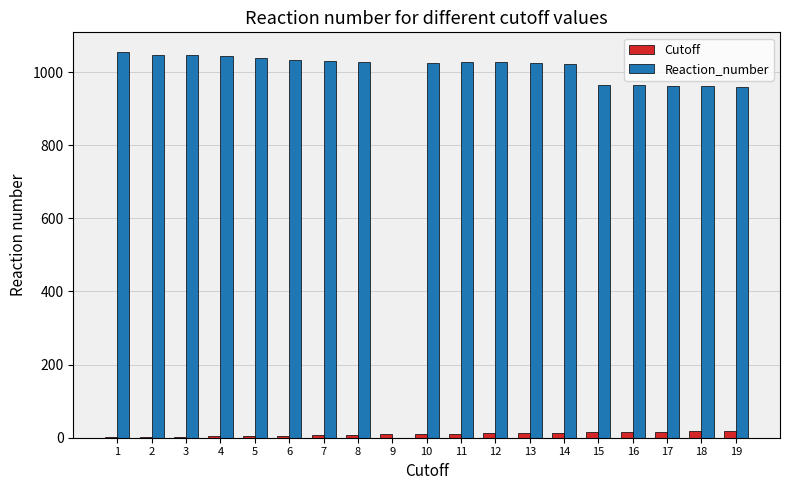

The Reaction_number series shows 1730 at 8. True or false?

False